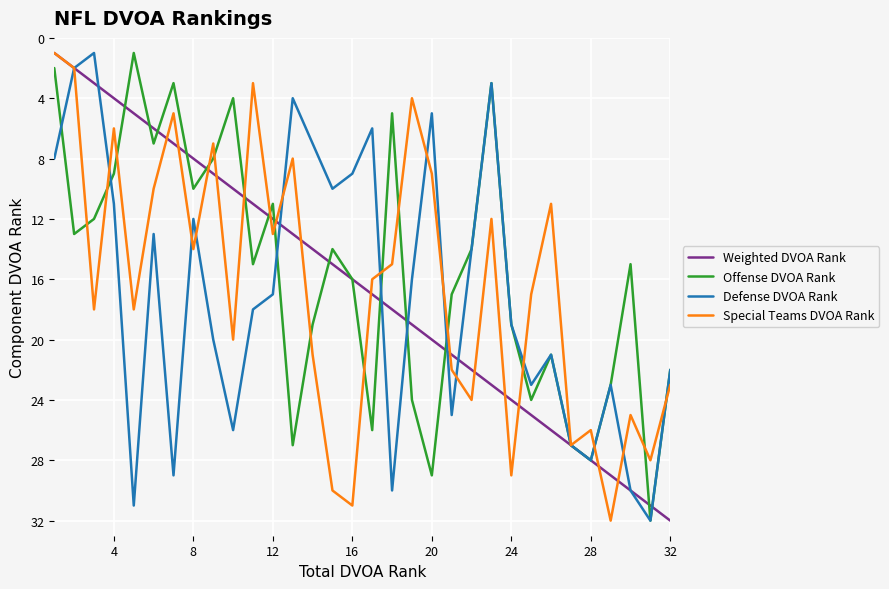

Which series ends up on top after the final intersection of Weighted DVOA Rank and Defense DVOA Rank?

Weighted DVOA Rank